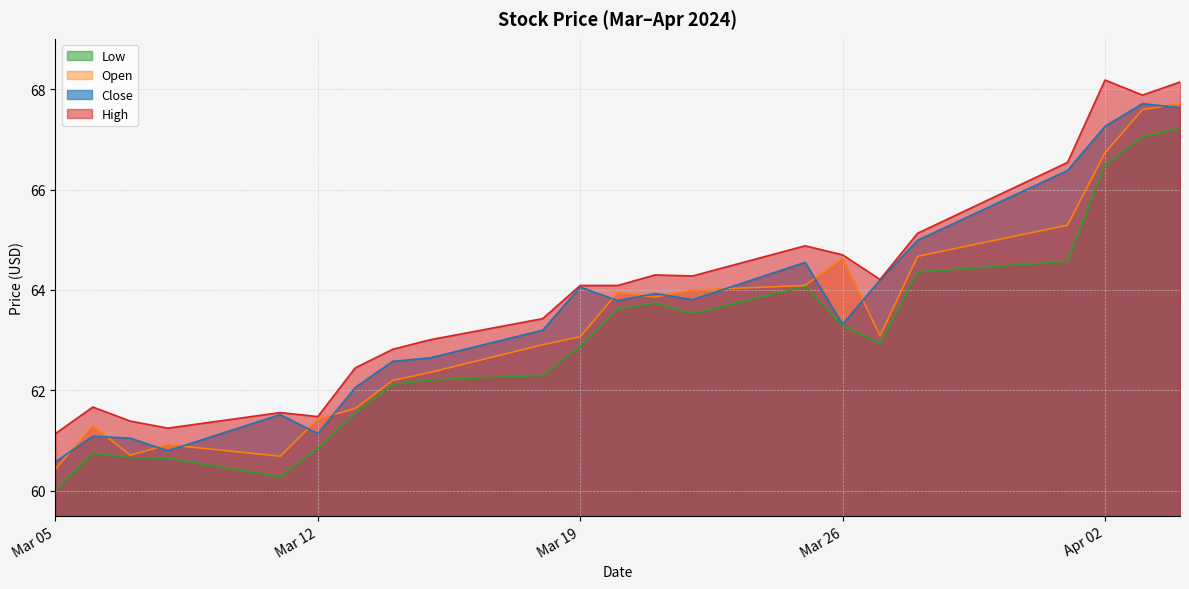

What is the sum of the Open values at 2024-03-22 and 2024-04-04?

131.7